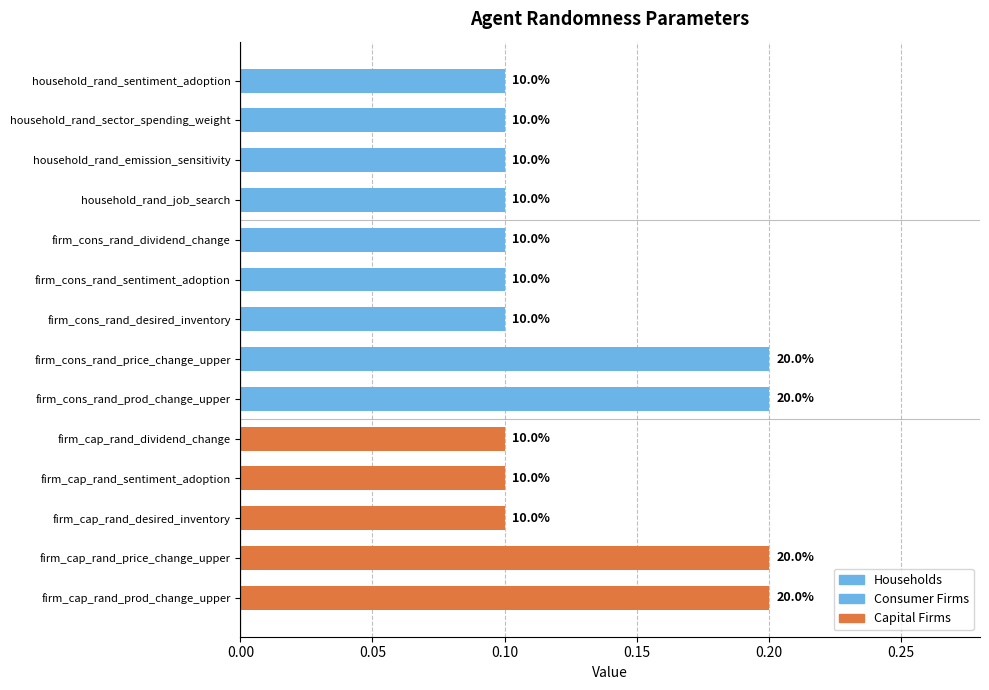

Rank the categories by value from highest to lowest.

firm_cons_rand_price_change_upper, firm_cons_rand_prod_change_upper, firm_cap_rand_price_change_upper, firm_cap_rand_prod_change_upper, household_rand_sentiment_adoption, household_rand_sector_spending_weight, household_rand_emission_sensitivity, household_rand_job_search, firm_cons_rand_dividend_change, firm_cons_rand_sentiment_adoption, firm_cons_rand_desired_inventory, firm_cap_rand_dividend_change, firm_cap_rand_sentiment_adoption, firm_cap_rand_desired_inventory